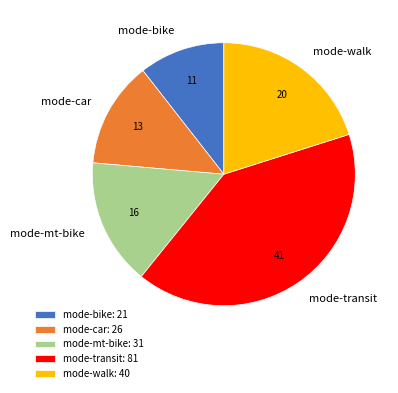

What is the ratio of the value at mode-transit to the value at mode-mt-bike?

2.6